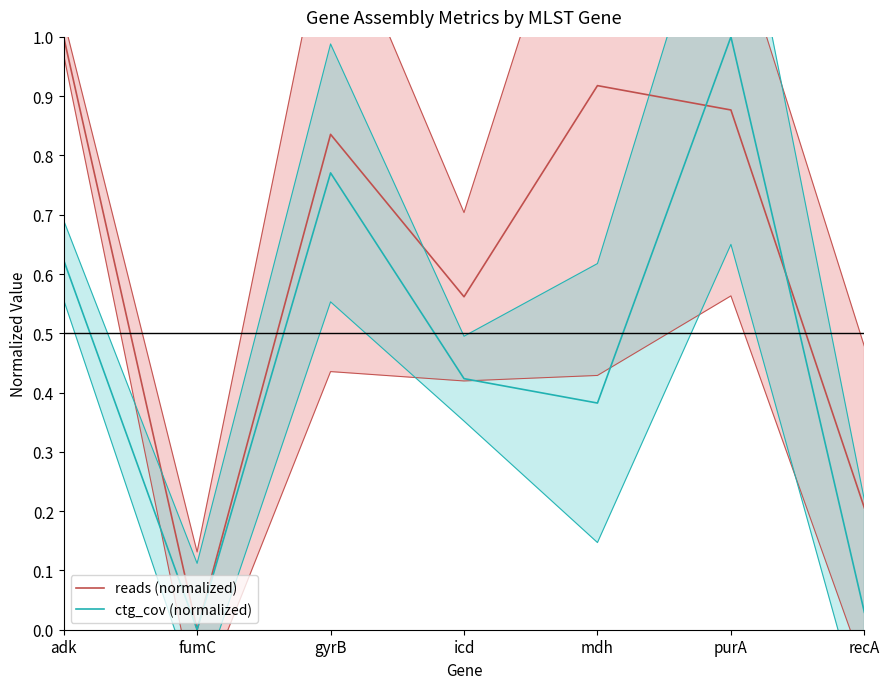

At how many categories does at least one series exceed 0?

6